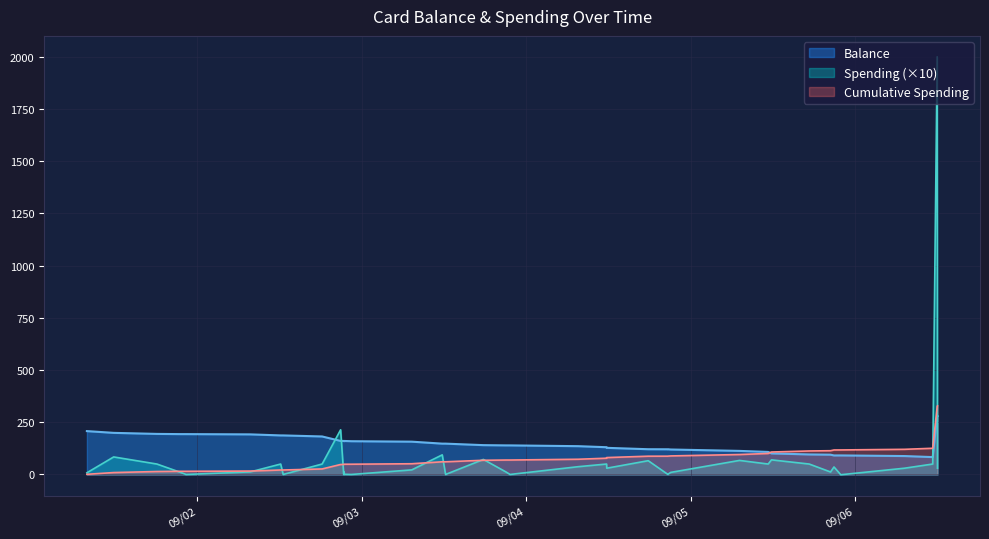

What is the lowest value of the Balance series?

83.2